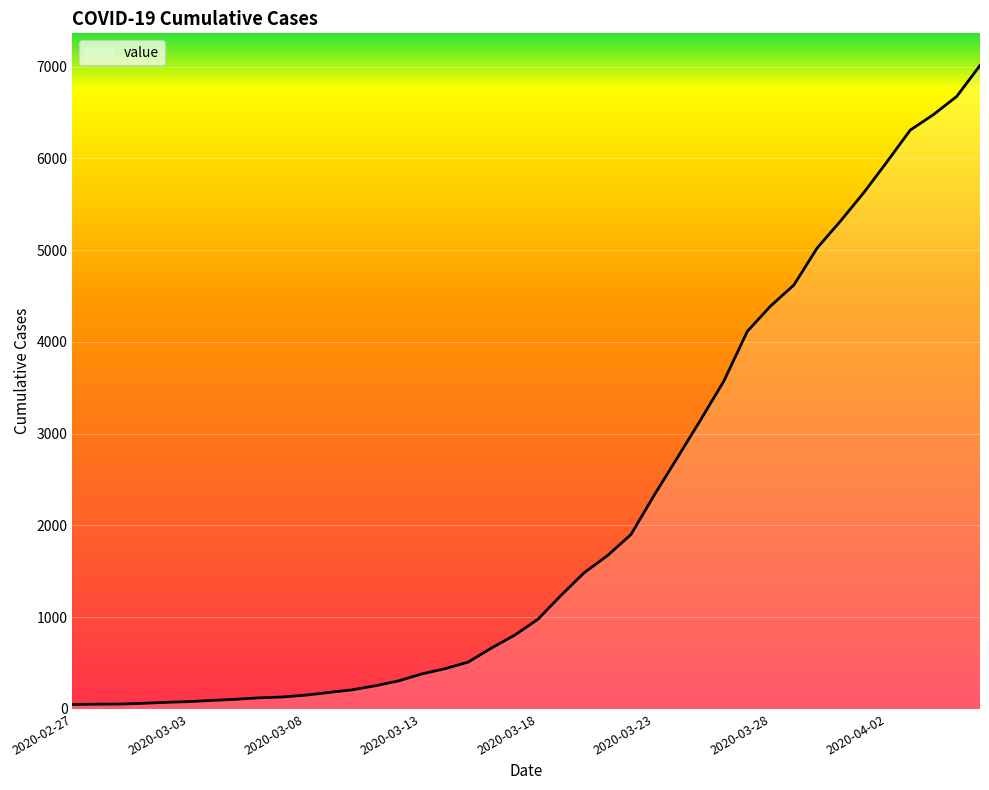

What is the difference between the maximum and minimum values?

6964